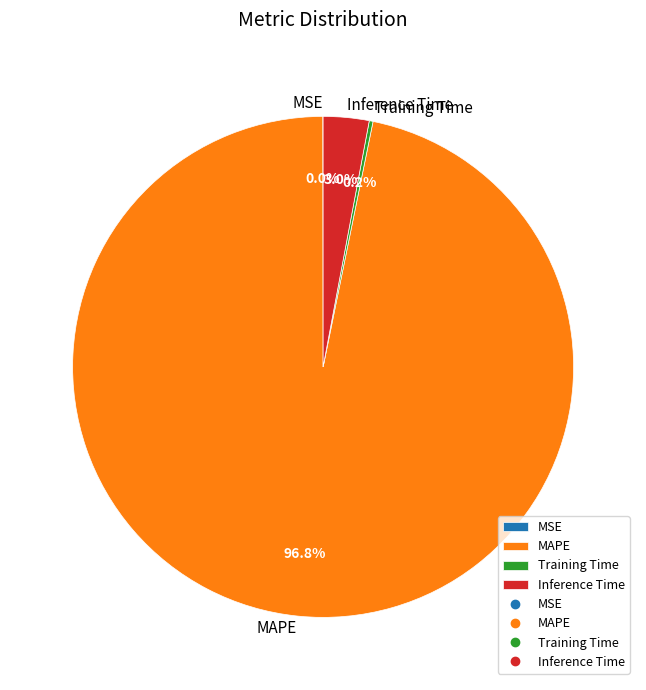

Does MAPE represent more than half of the total?

Yes